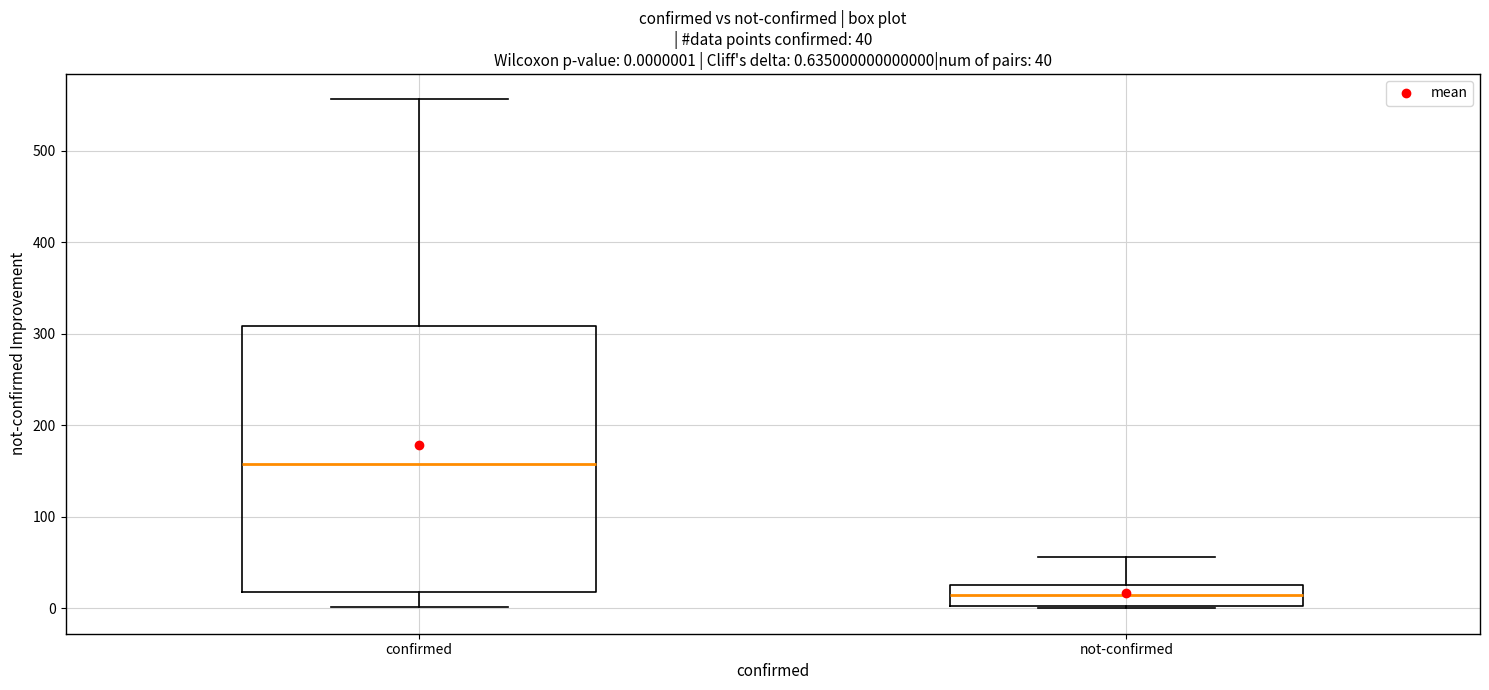

Which box's median line is the highest?

confirmed